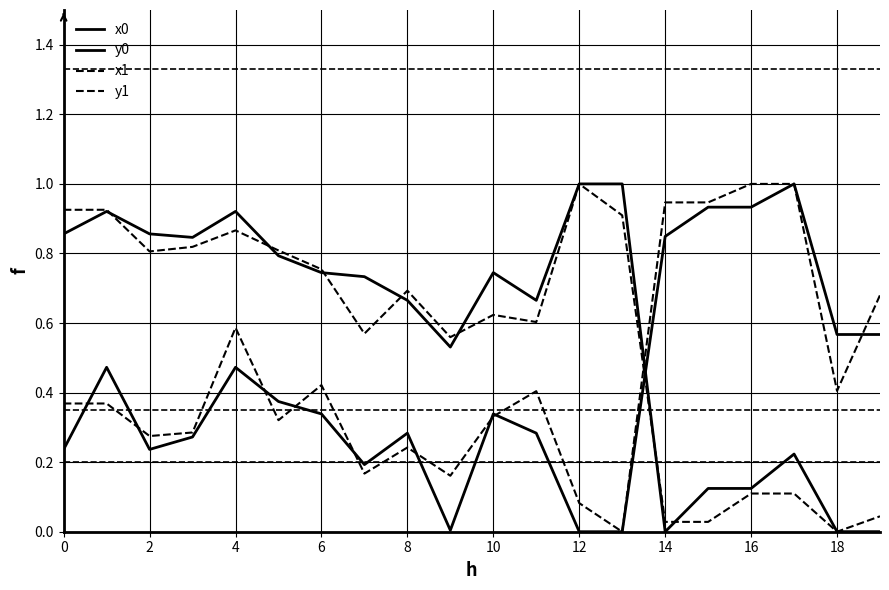

Between which two adjacent categories do y1 and y0 first intersect?

0 and 2